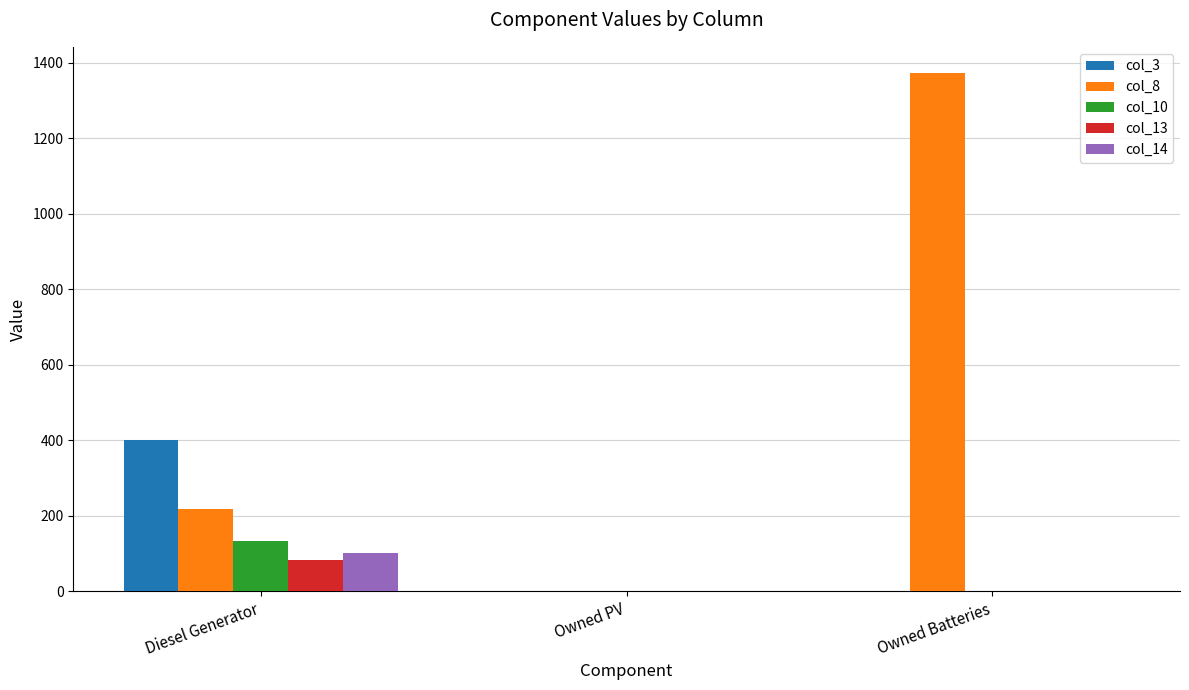

Which series changed the most between Diesel Generator and Owned Batteries?

col_8